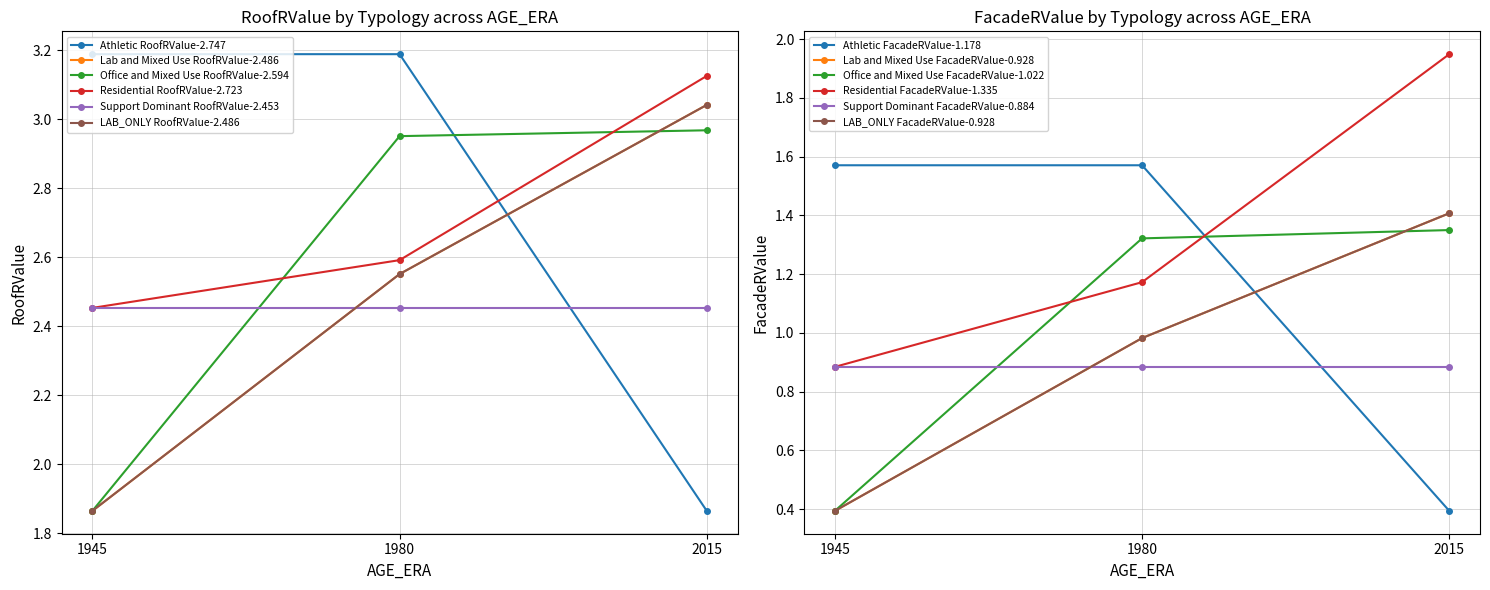

How many lines are shown in the chart?

5